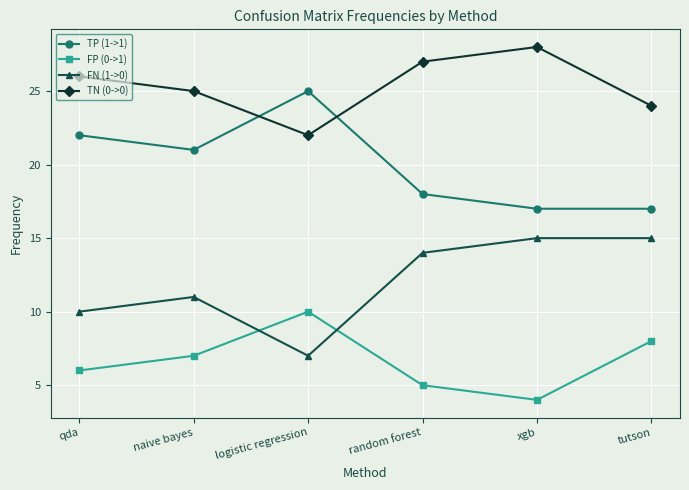

What is the spread (max minus min) of values at tutson?

16